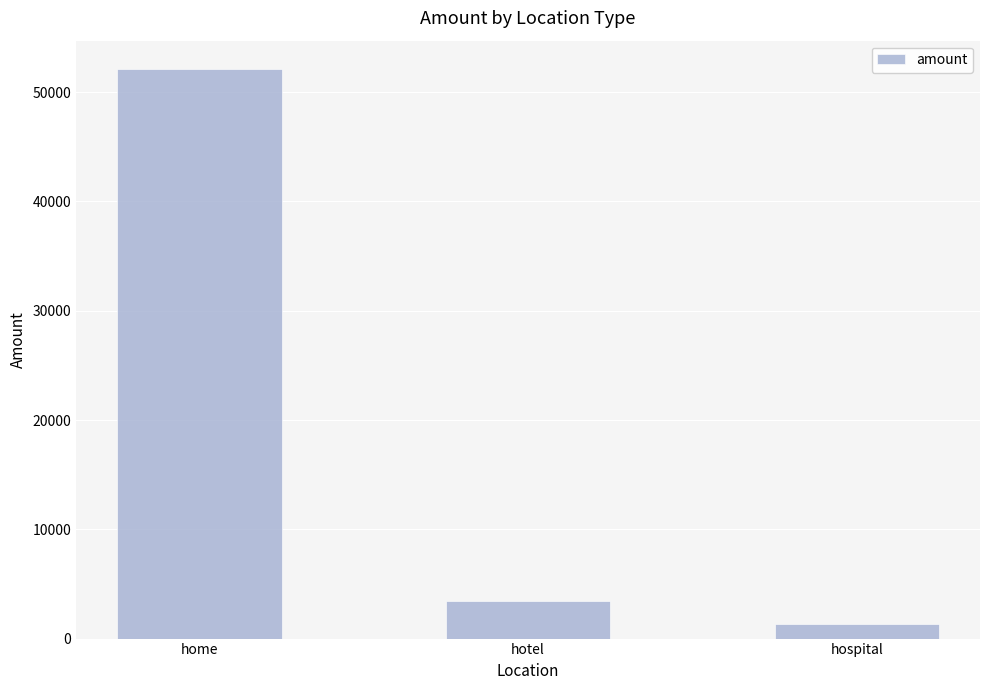

Approximately how many times larger is the value at hotel compared to hospital?

2.5